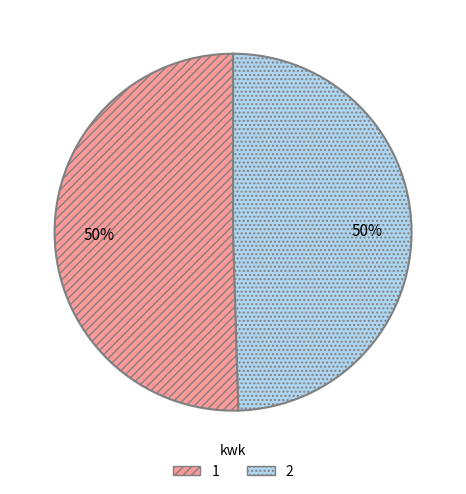

Approximately how many times larger is the value at 2 compared to 1?

1.0